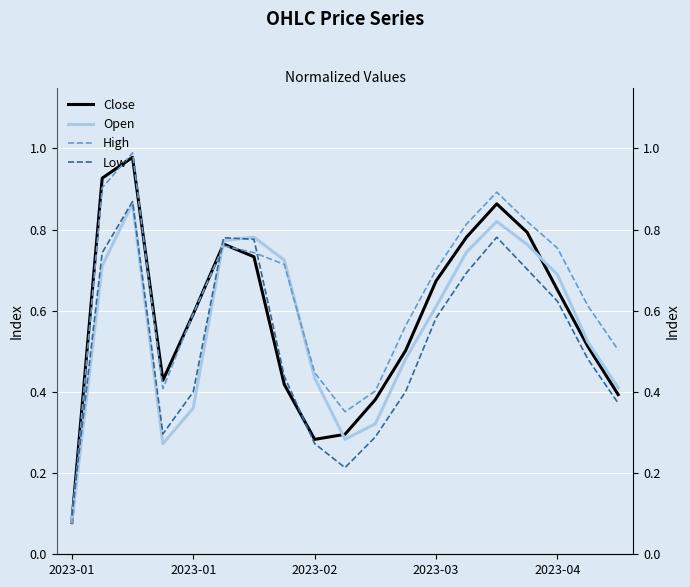

True or false: High has a value of 0.8 at 2023-01.

False